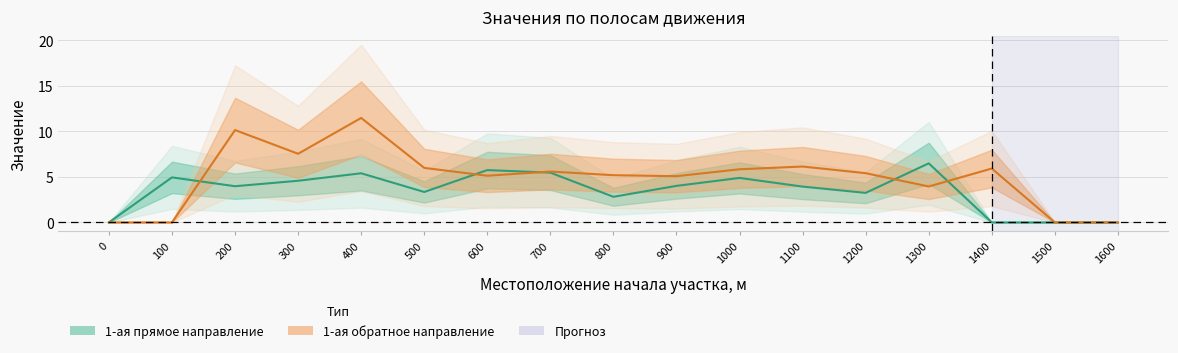

How many values in the 1-ая (от оси дороги) прямое направление series are below 3?

5